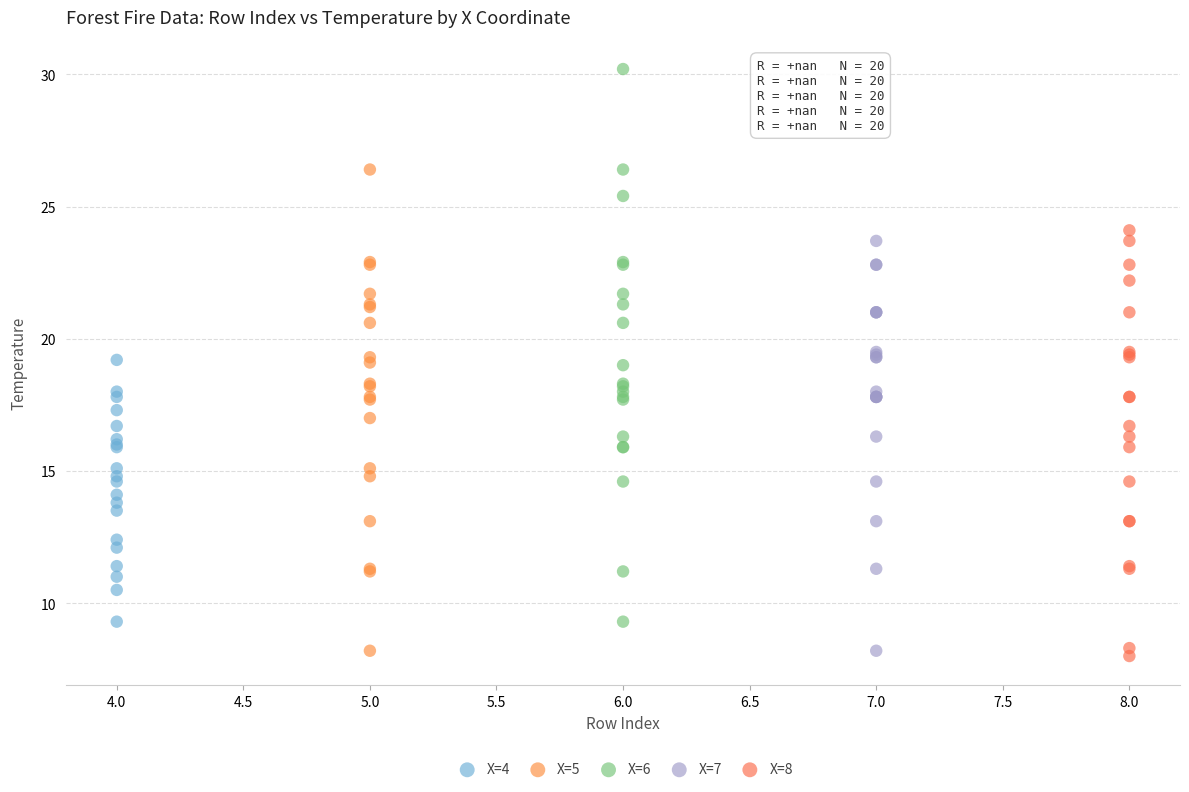

Which series has the widest spread of Y values?

X=6